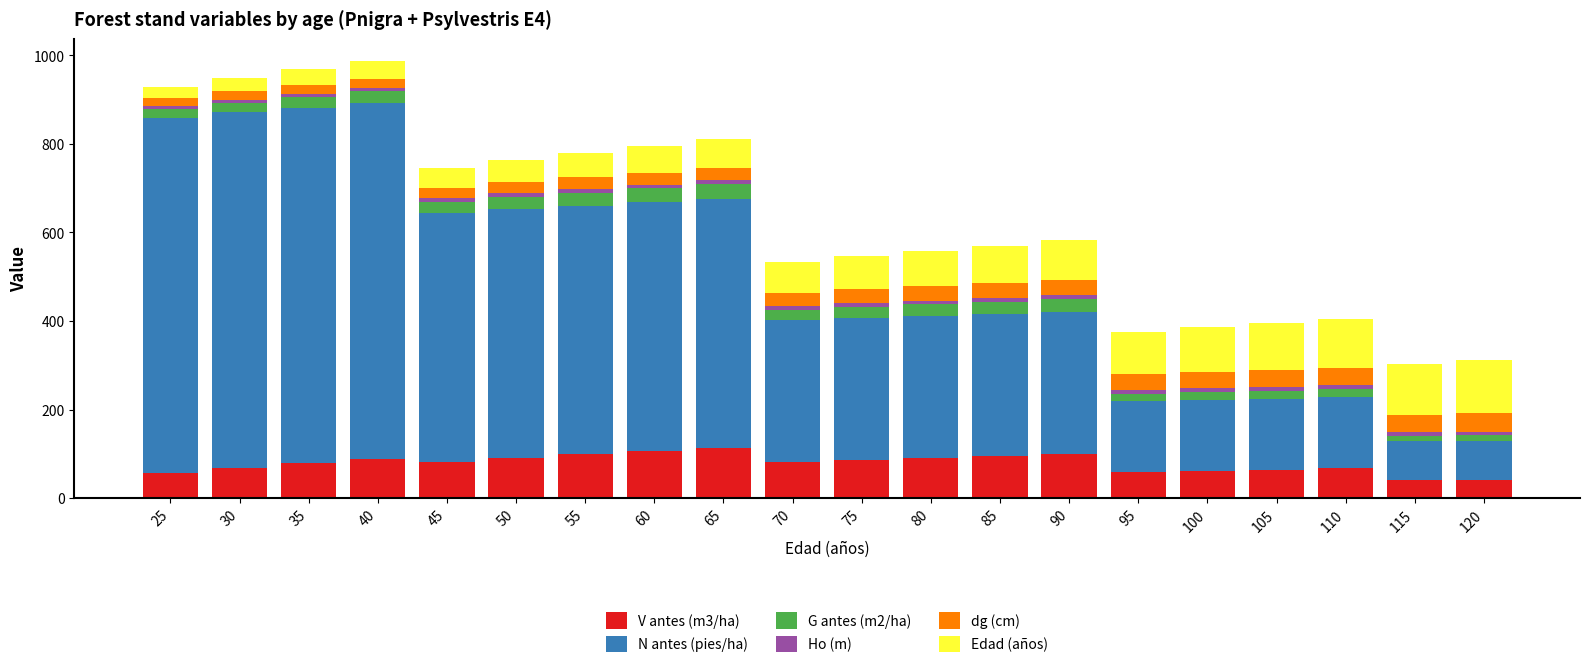

What is the sum of all V antes (m3/ha) values?

1571.8